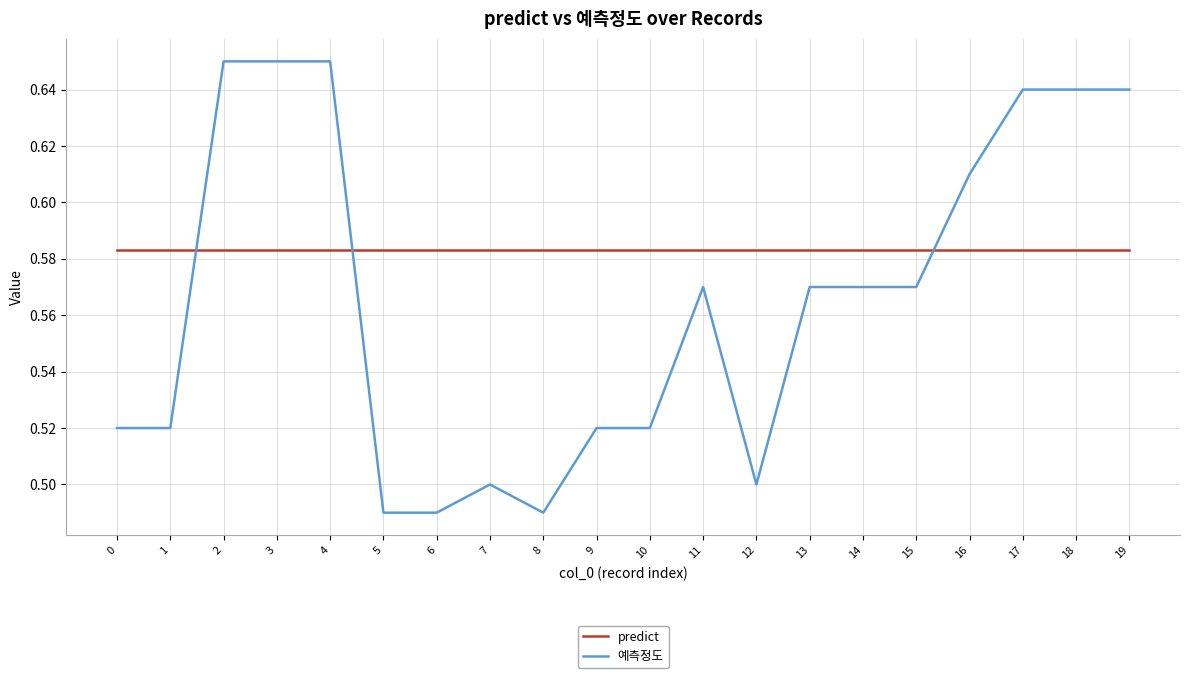

Which series has the largest total across all categories?

predict